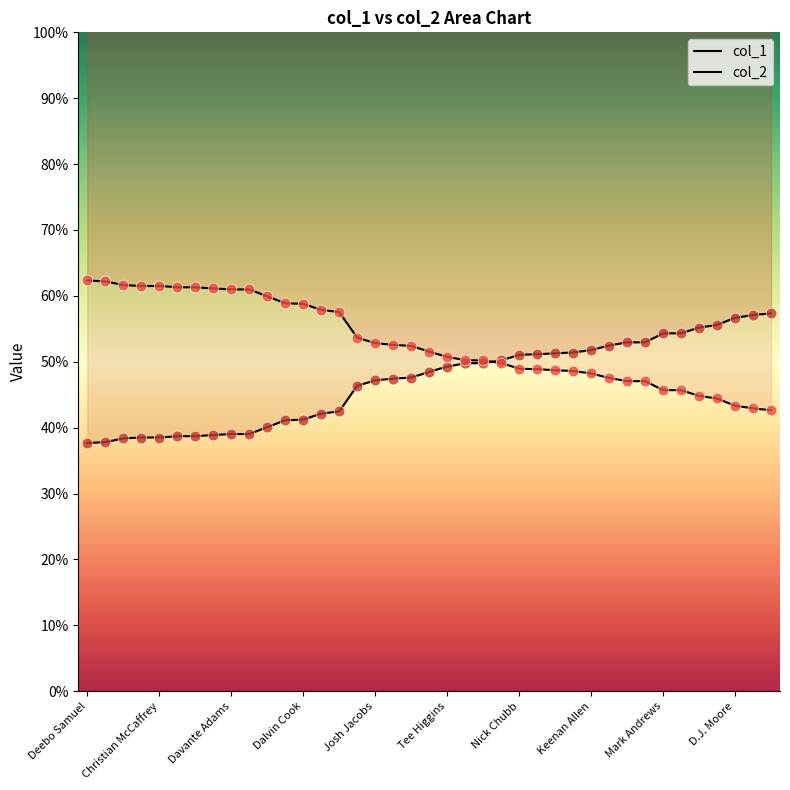

What are all the series names shown in the legend?

col_1, col_2